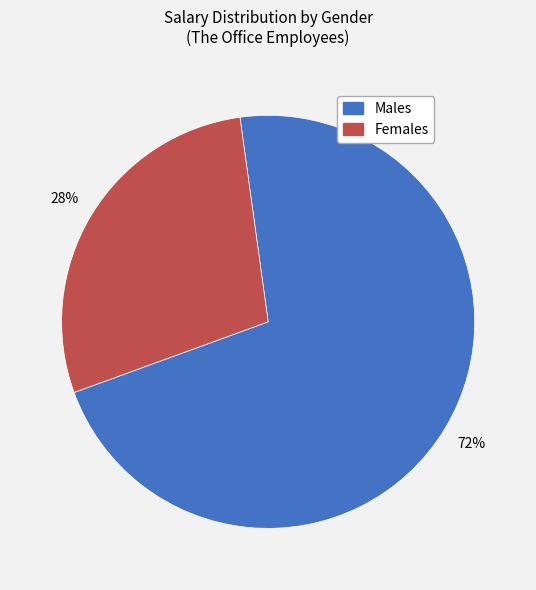

To the nearest percent, what is the average slice percentage?

50%